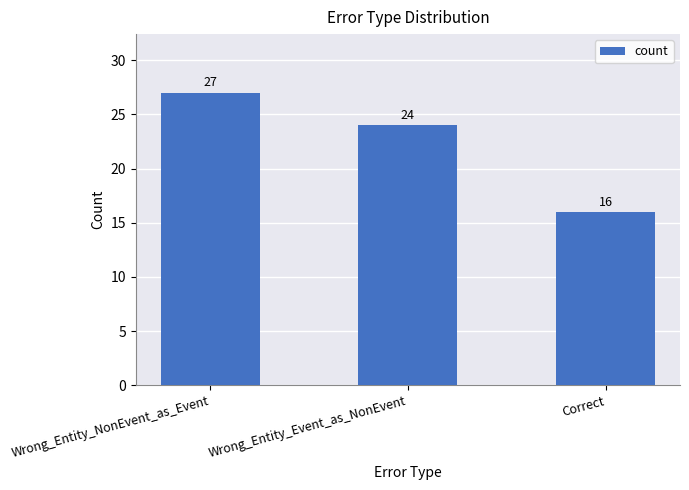

Which label corresponds to the smallest value in the chart?

Correct